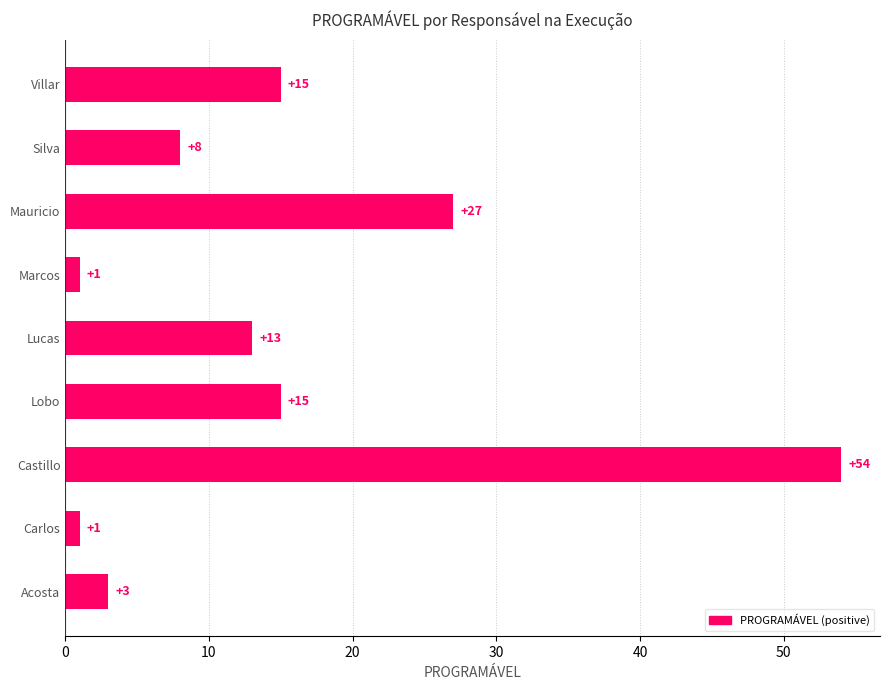

At which category does the chart reach its peak across all series?

Castillo